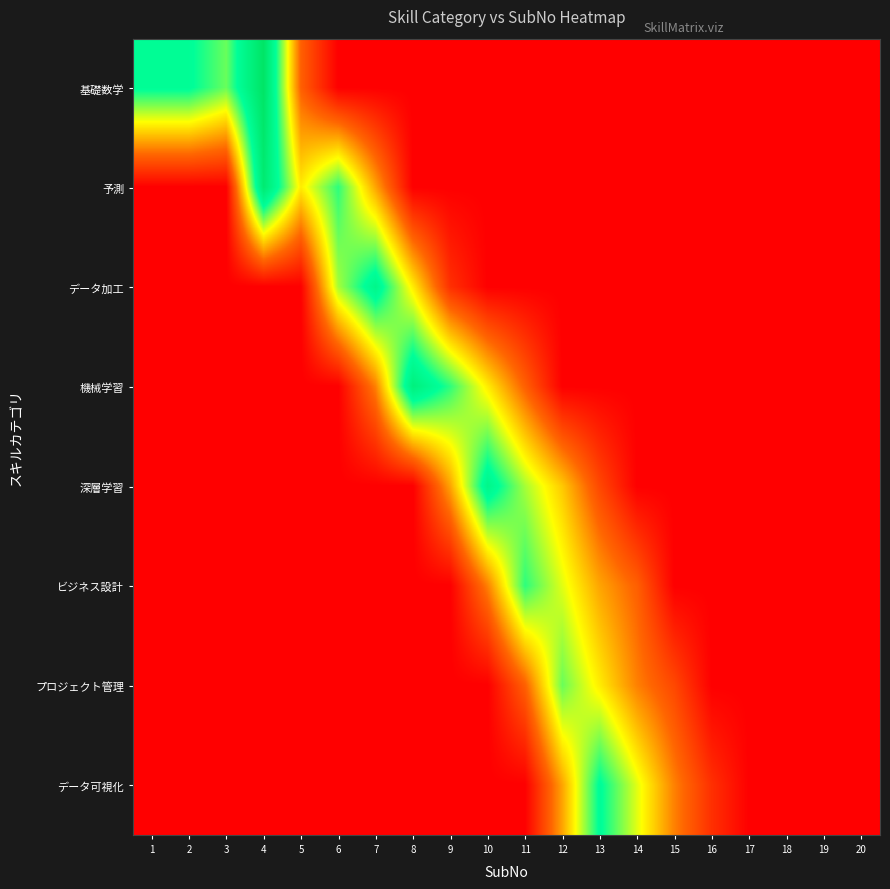

At 8, list the series in order from largest to smallest.

機械学習, データ加工, 基礎数学, 予測, 深層学習, ビジネス設計, プロジェクト管理, データ可視化